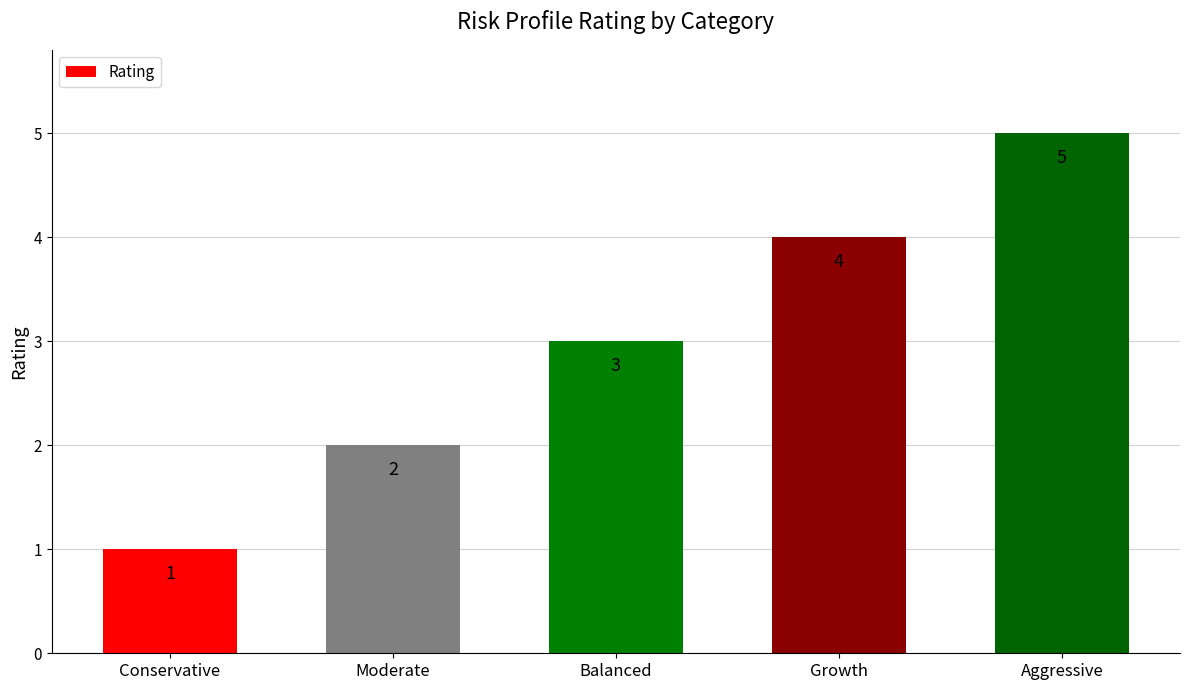

What is the maximum value shown in the chart?

5